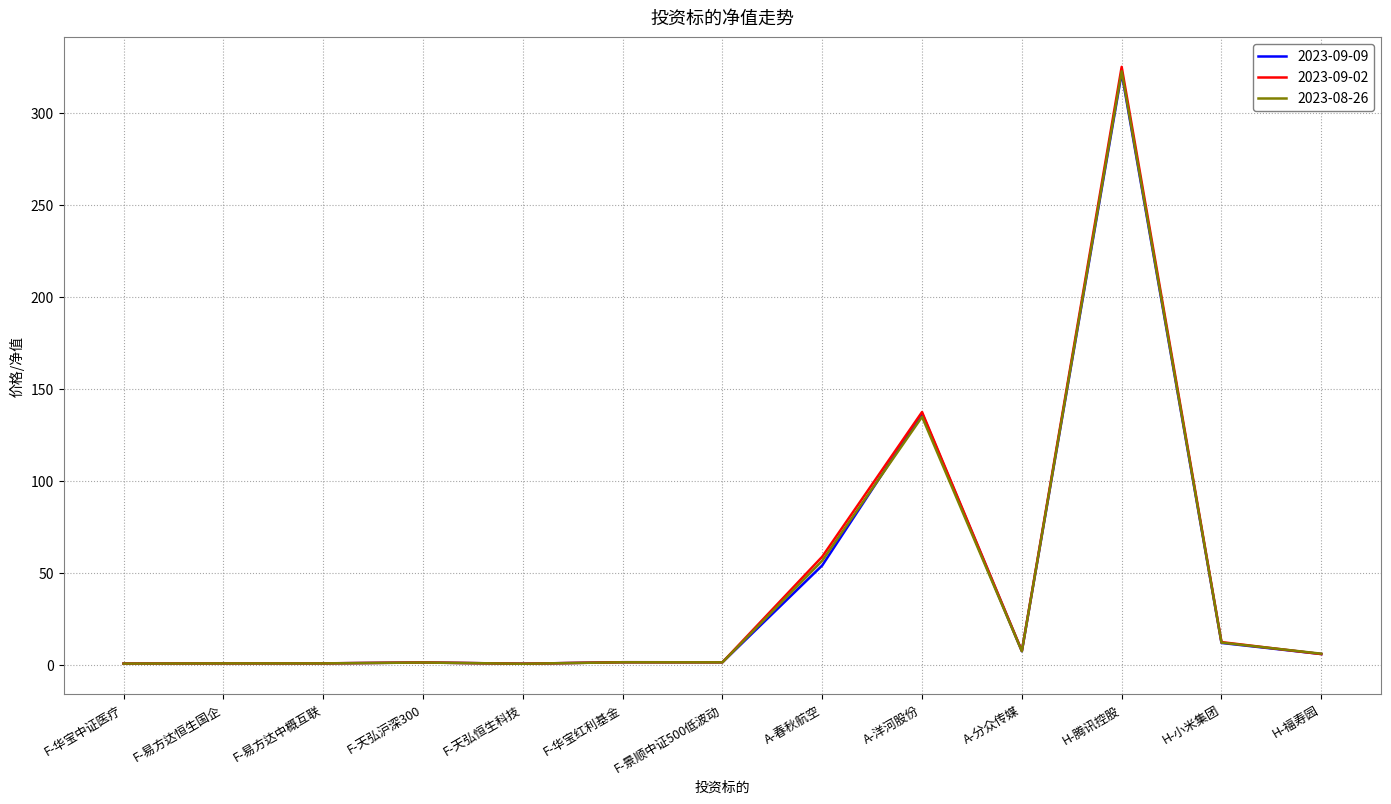

Is it true that 2023-09-02 equals 1.4 at F-华宝红利基金?

True